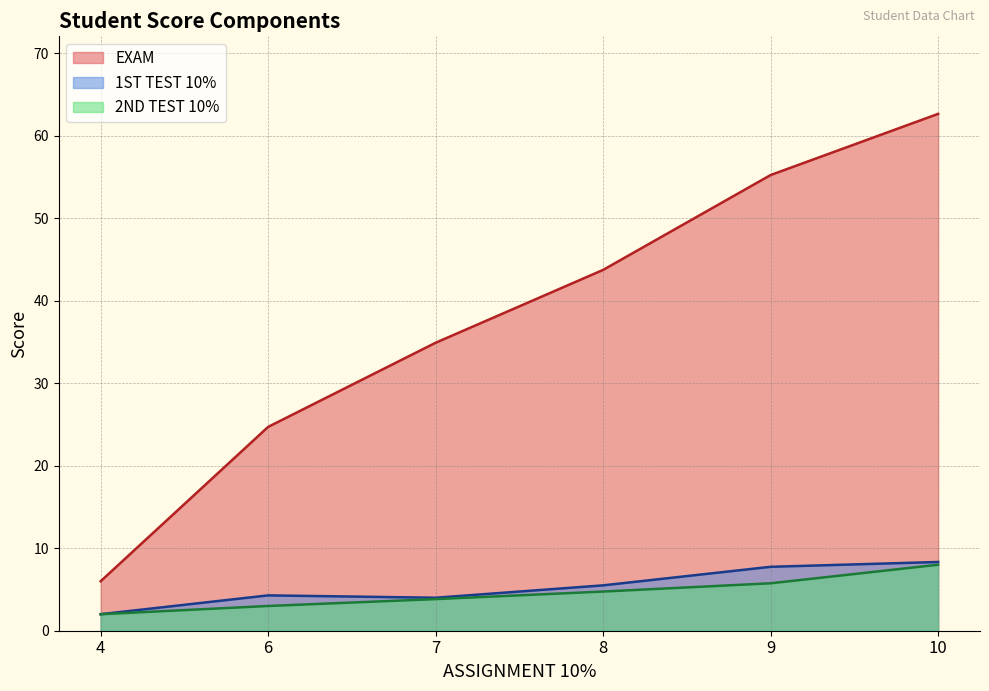

True or false: 2ND TEST 10% and EXAM intersect in this chart.

False